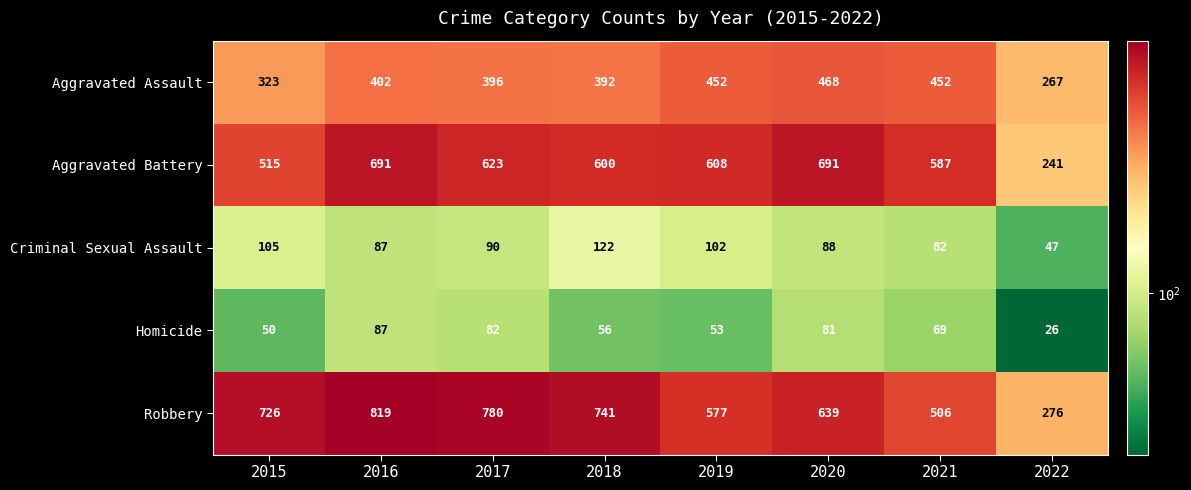

Where is Criminal Sexual Assault nearest to the value 84?

2021